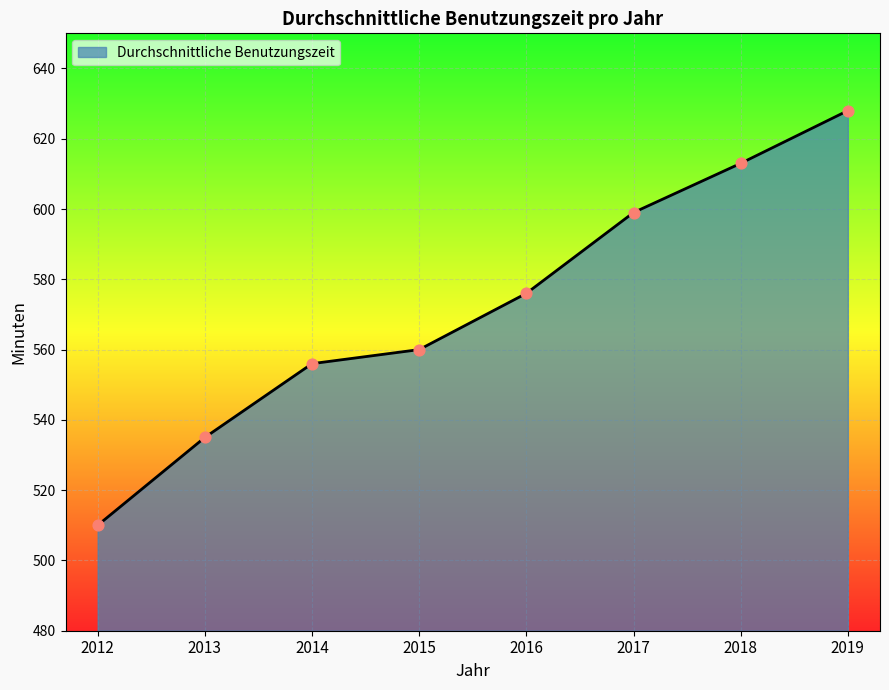

Between 2012 and 2017, which is larger?

2017